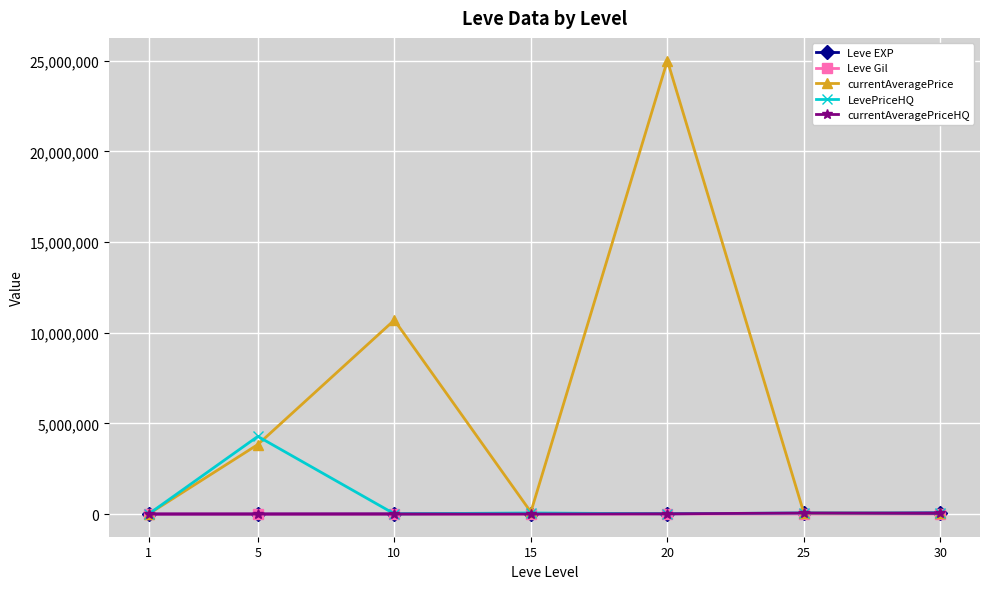

True or false: Leve Gil and Leve EXP intersect in this chart.

False